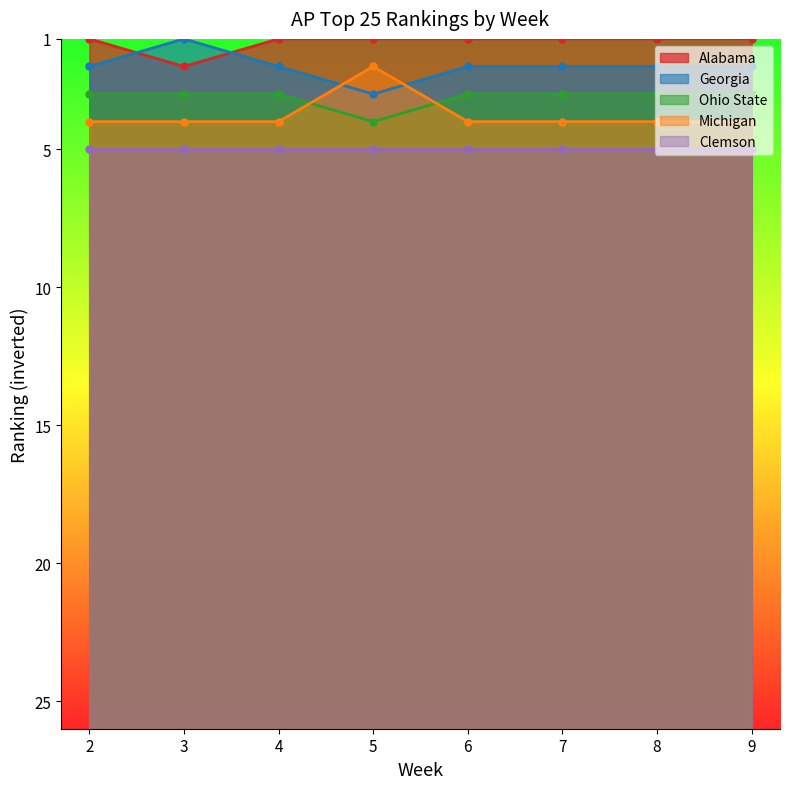

Does the chart have visible grid lines?

No